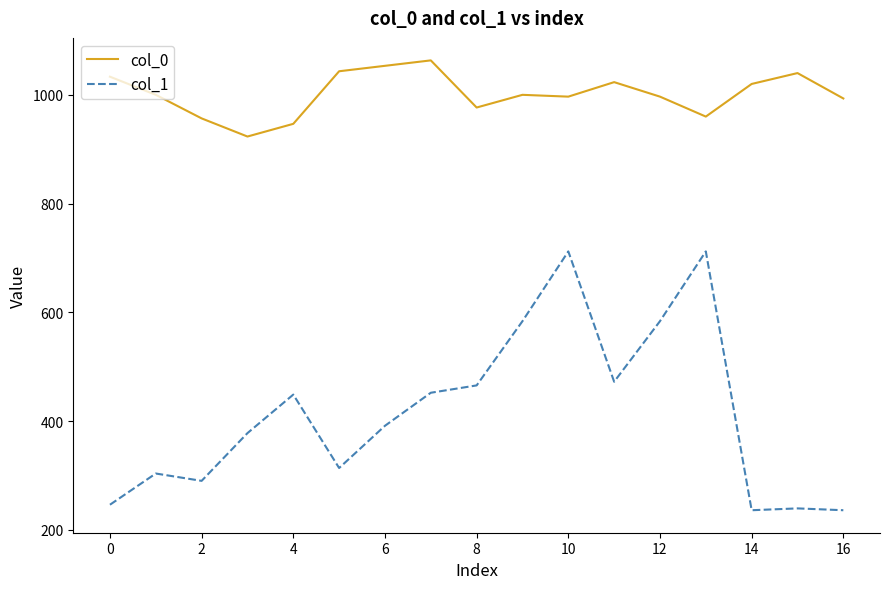

List the series in order of their overall mean, lowest first.

col_1, col_0